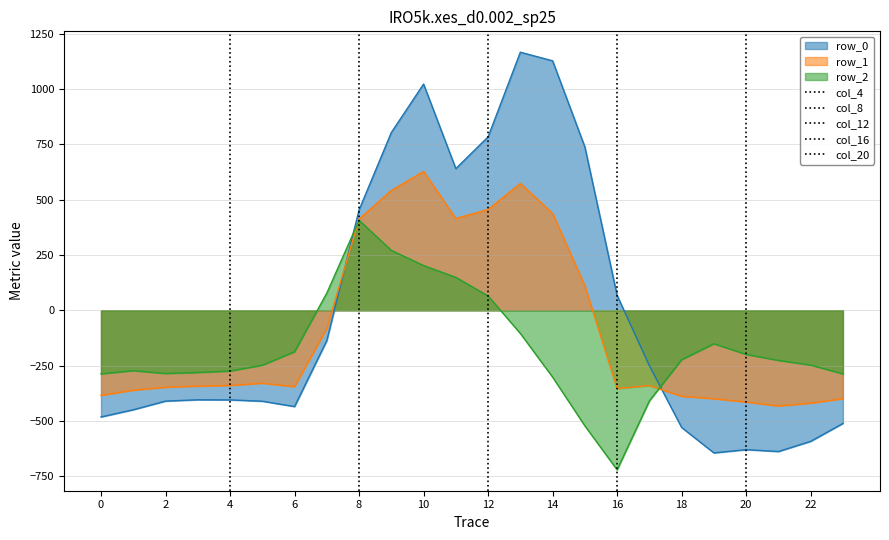

Is the value of row_2 at 10 greater than the value of row_1 at 10?

No